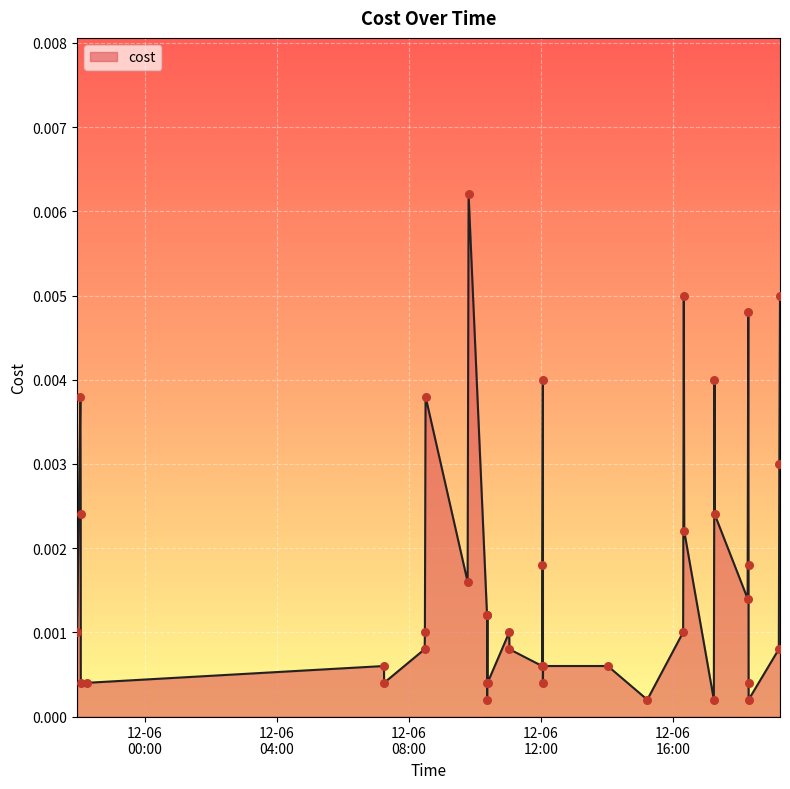

Is this an area chart (filled region under the line)?

Yes